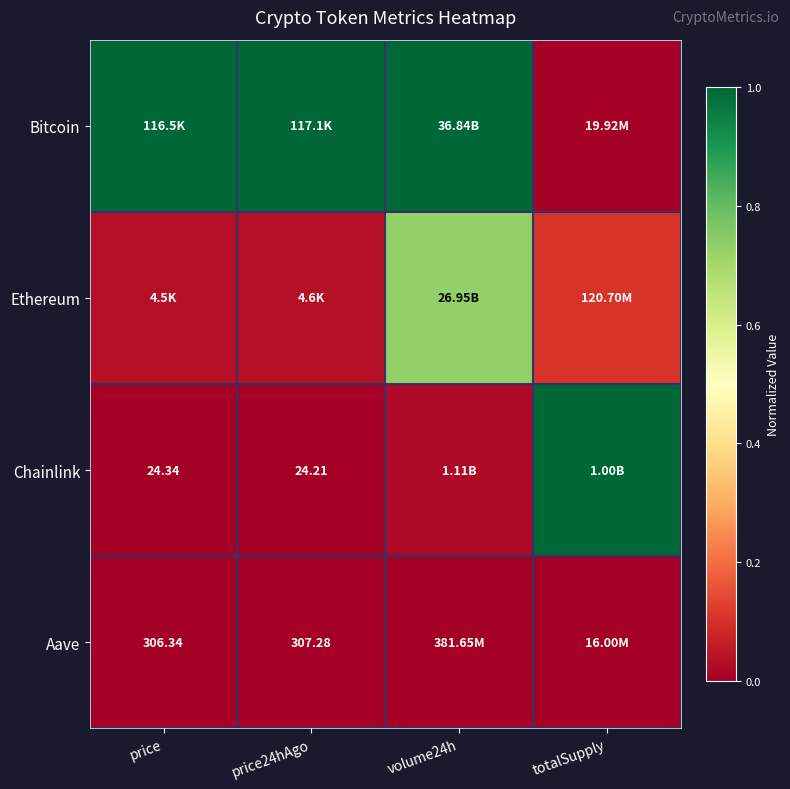

At how many categories does at least one series exceed 0?

4